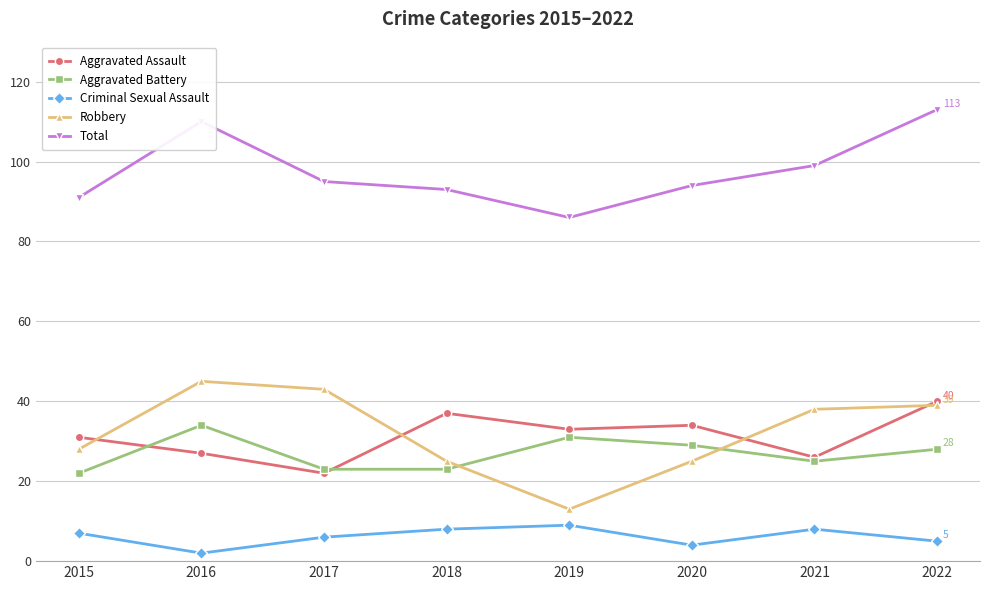

Where is the first local maximum for Aggravated Battery?

2016